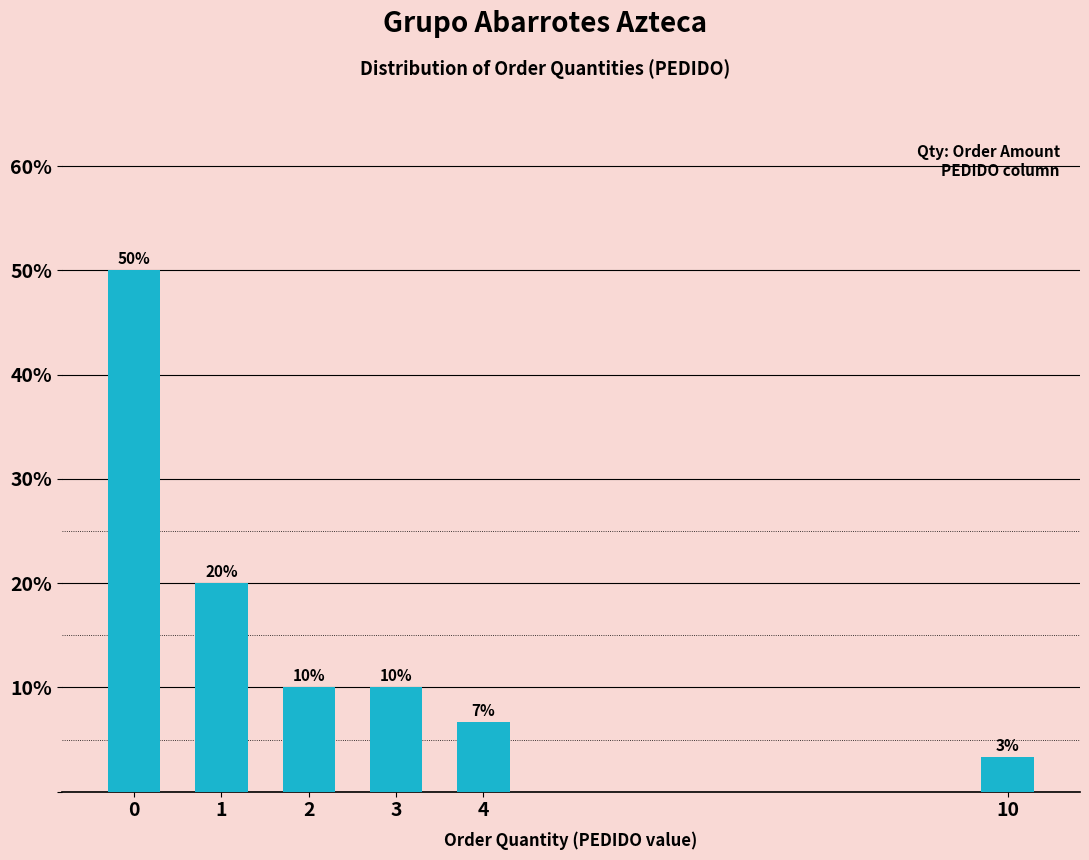

Read the value at 2.

10.0